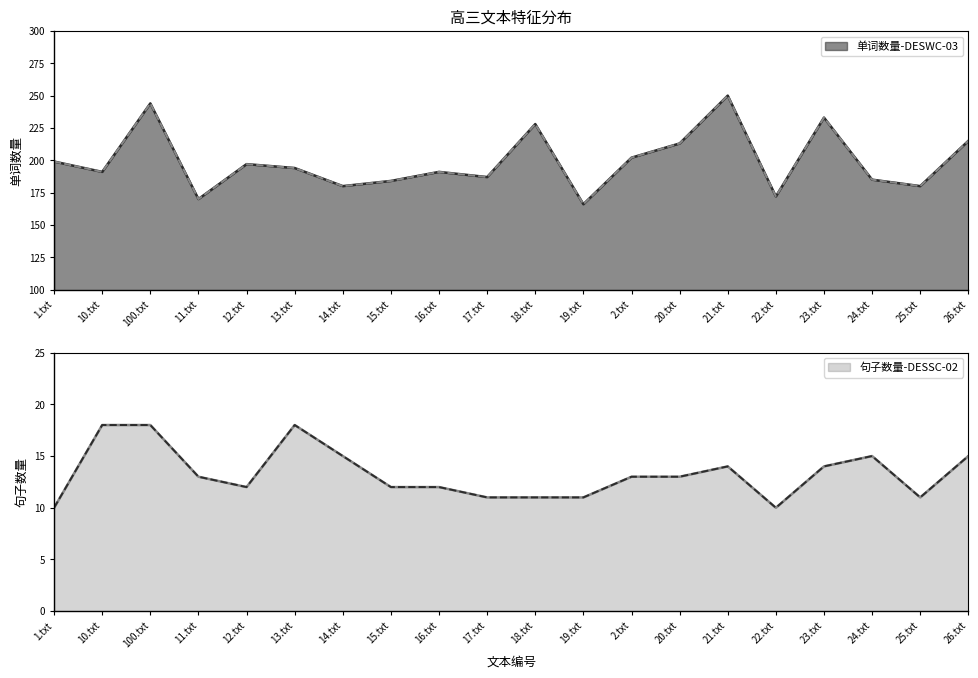

What is the spread (max minus min) of values at 17.txt?

176